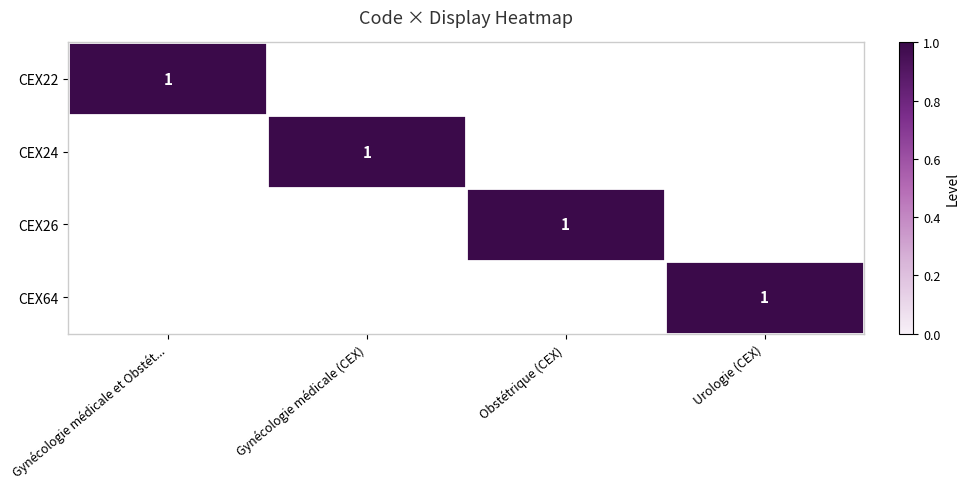

At which category is the sum across all series the highest?

Gynécologie médicale et Obstét...